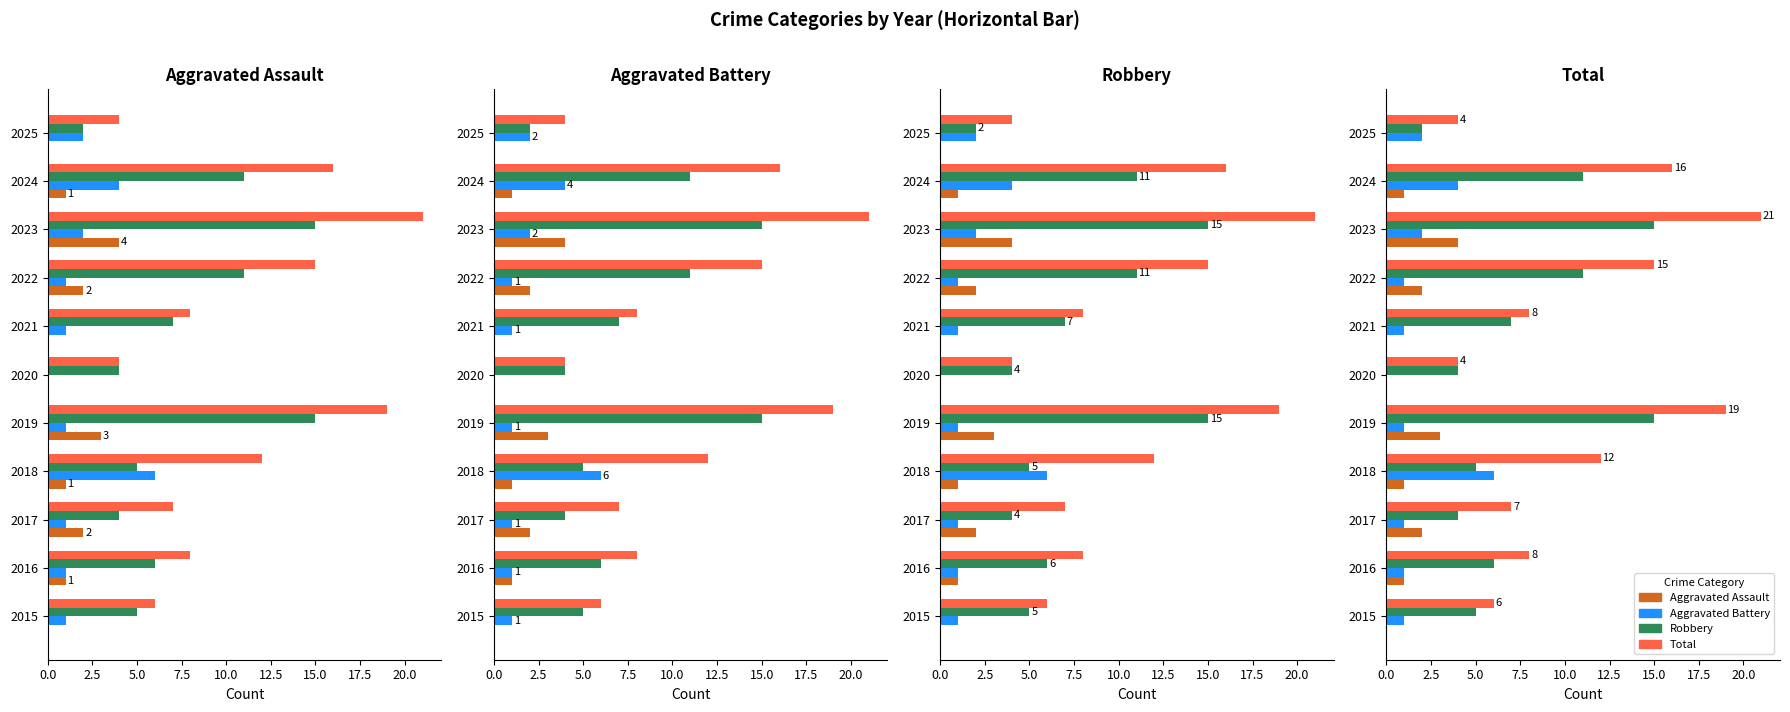

List the series in order of their peak value, highest first.

Total, Robbery, Aggravated Battery, Aggravated Assault